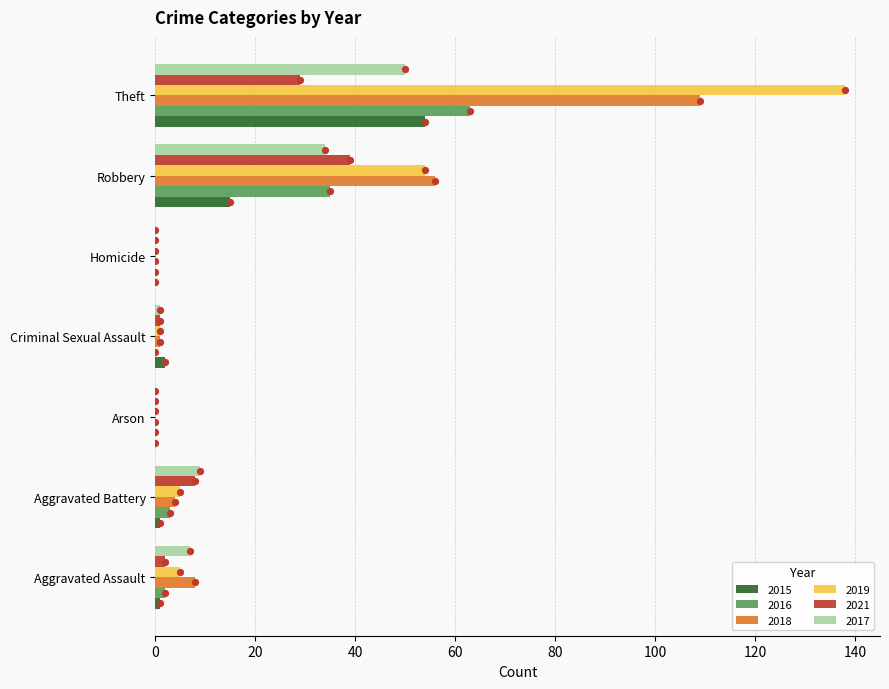

What is the total value across all series at Robbery?

233